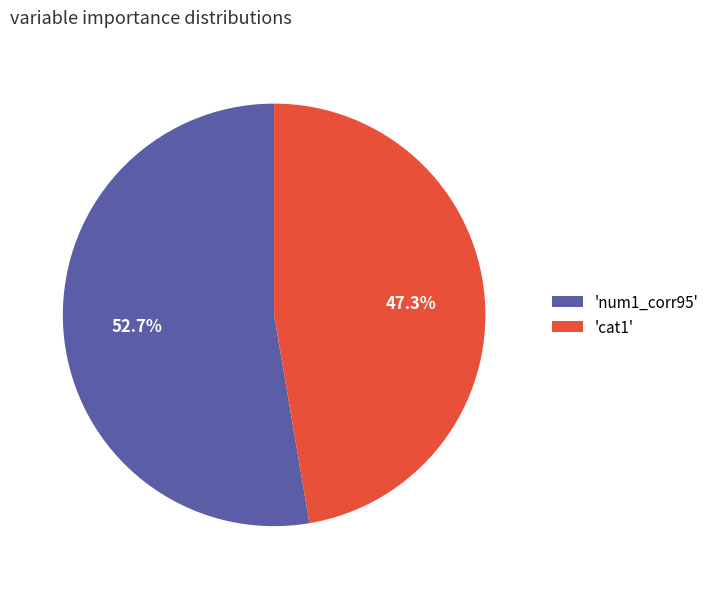

To the nearest percent, what is the average slice percentage?

50%